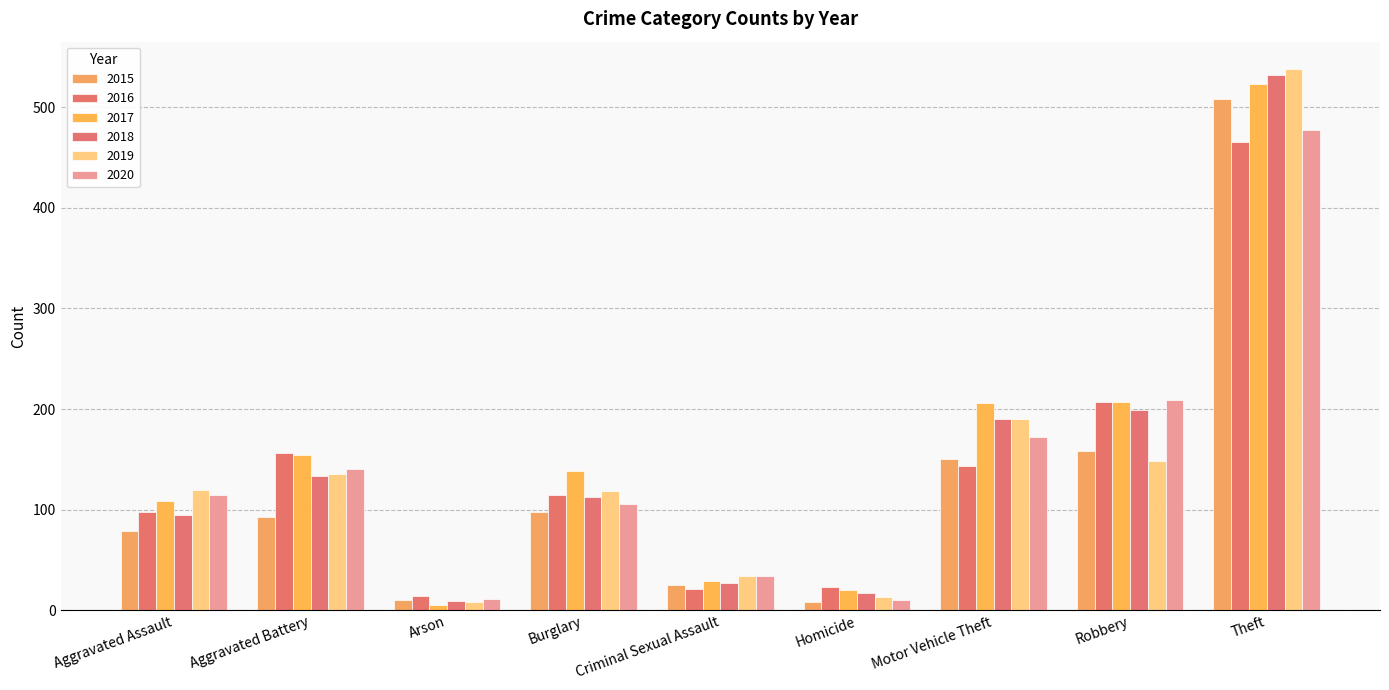

Which series has the largest range (max minus min)?

2019